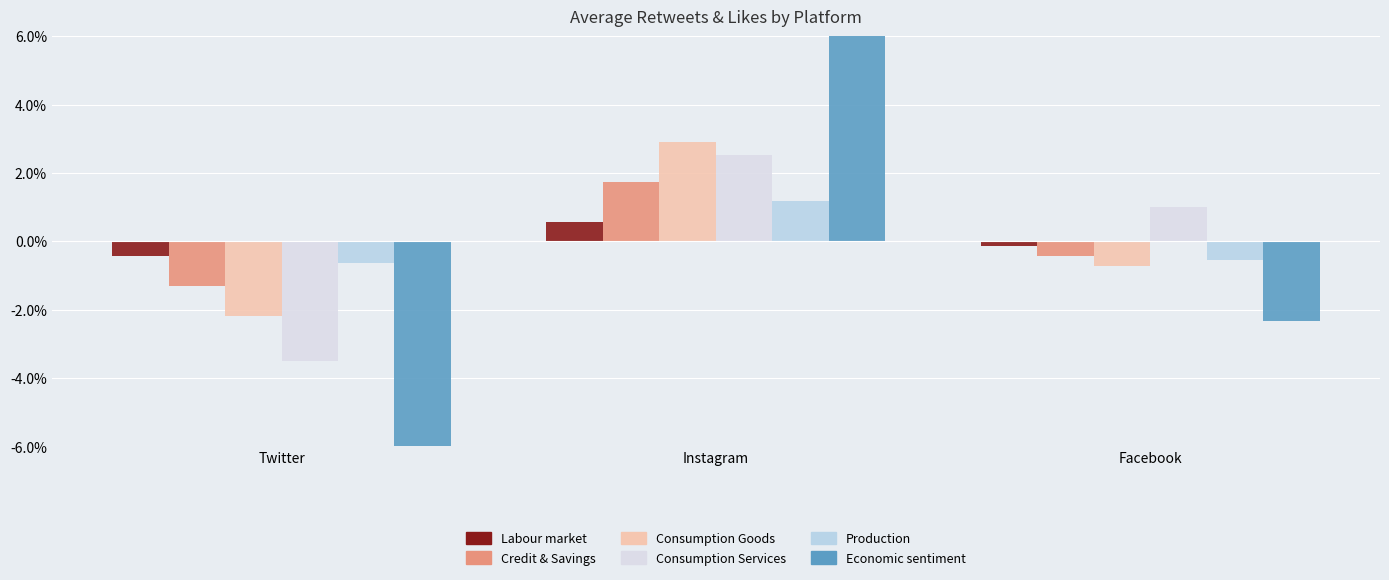

How many values in the Consumption Services series exceed 0?

2